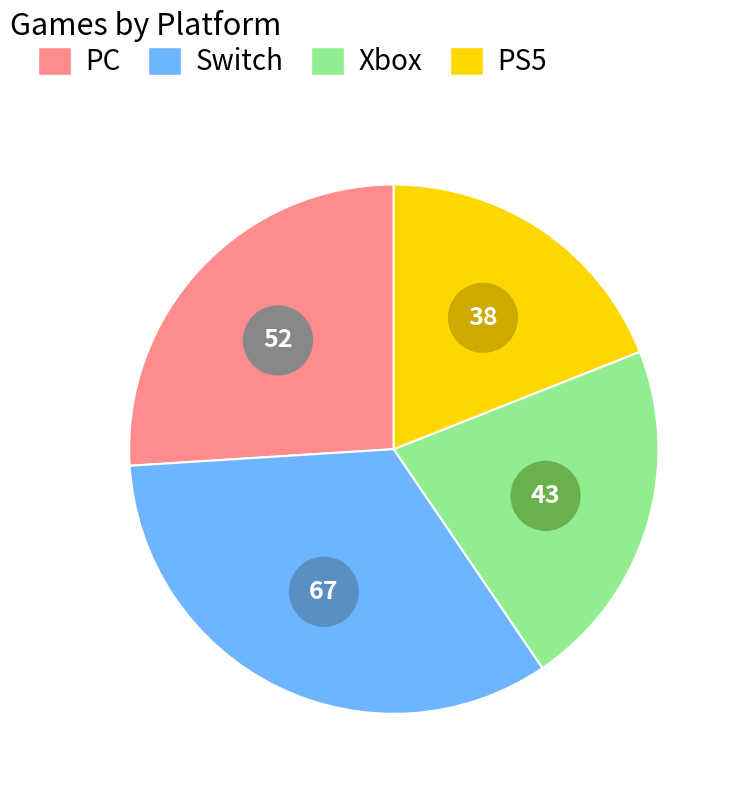

Rank the categories by value from highest to lowest.

Switch, PC, Xbox, PS5